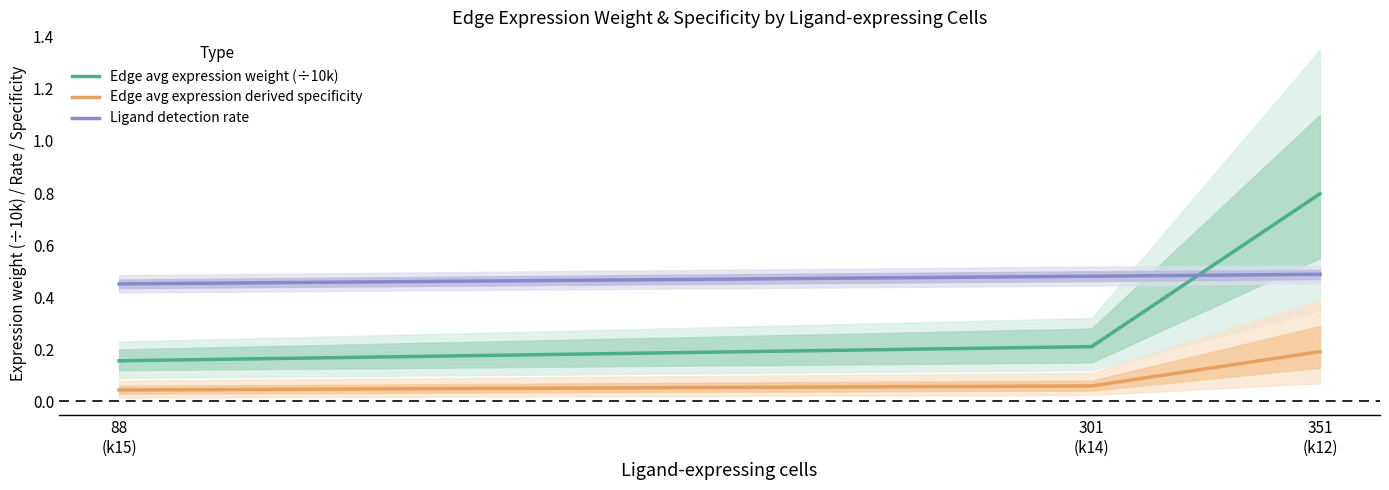

How many lines are shown in the chart?

3